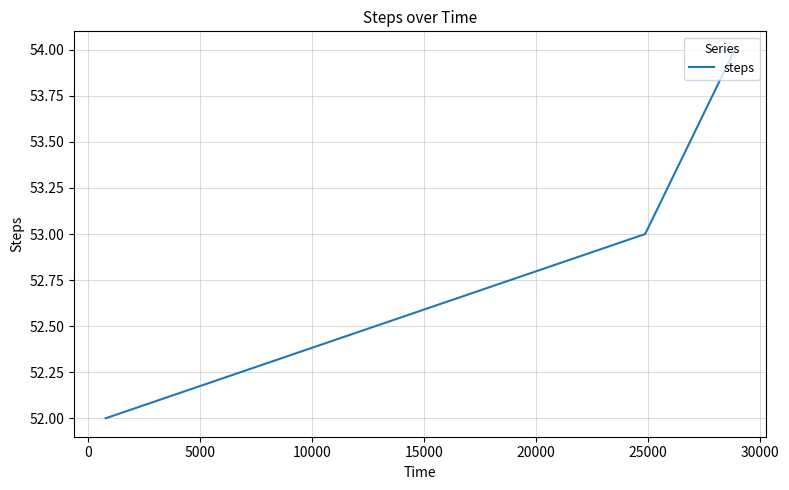

How many categories are shown in the chart?

3